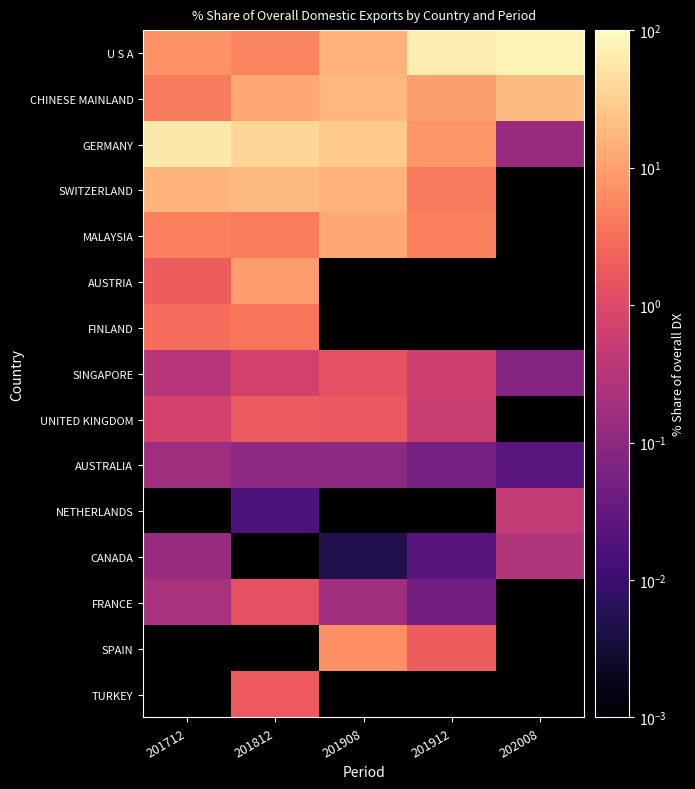

What is the difference between the AUSTRALIA values at 201712 and 201912?

0.1